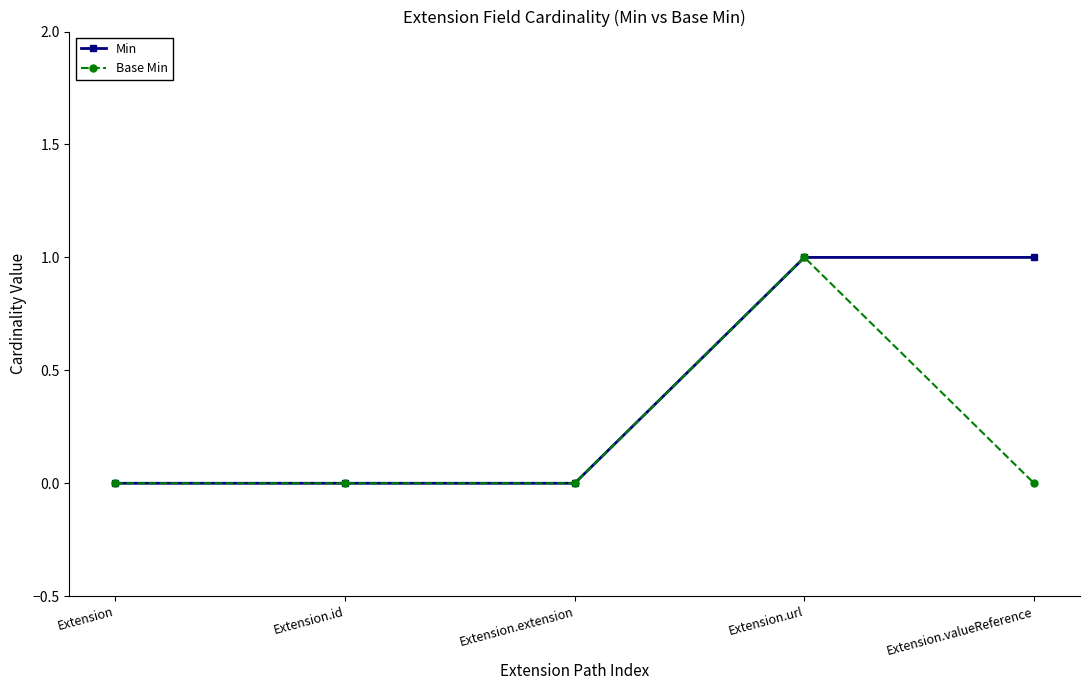

The value of Min at Extension is 0. True or false?

True